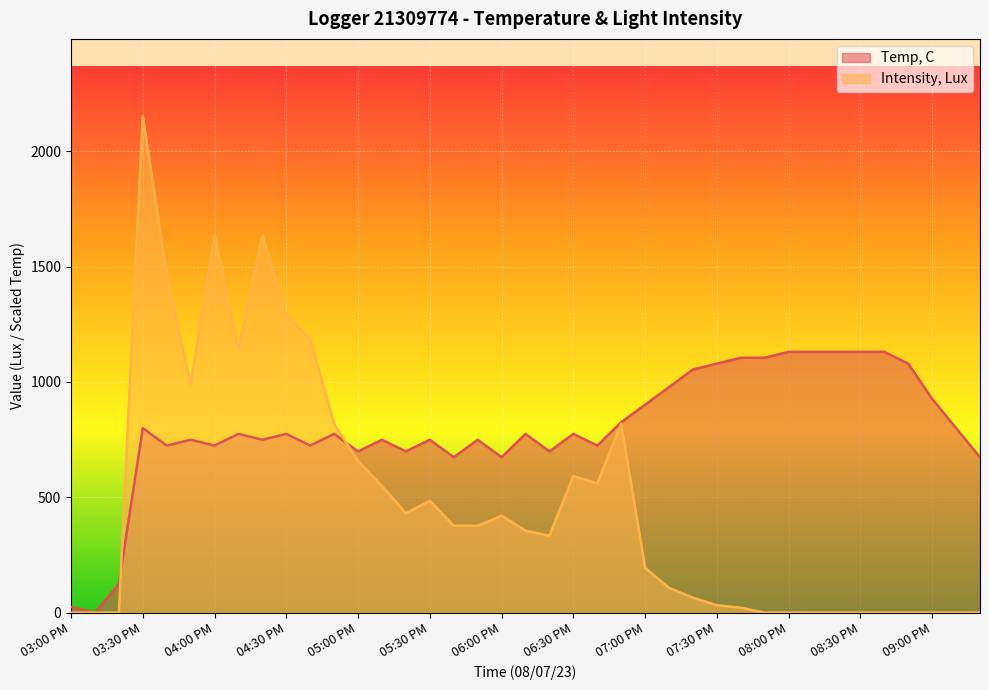

What is the difference between the second highest and second lowest values in the Temp, C series?

1105.5